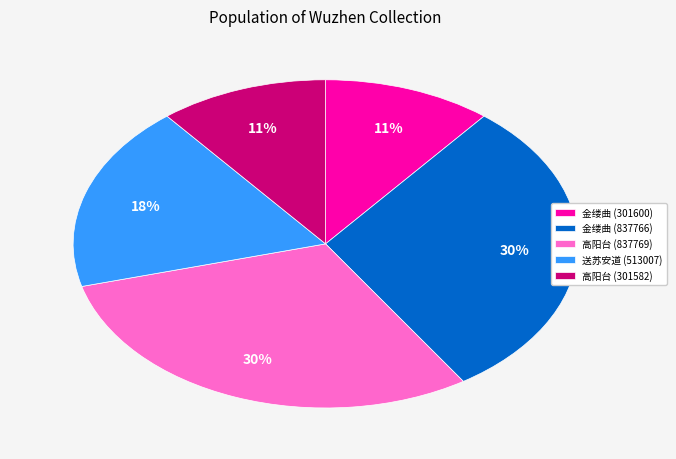

Do 高阳台 (301582) and 金缕曲 (837766) together represent more than half of the pie?

No